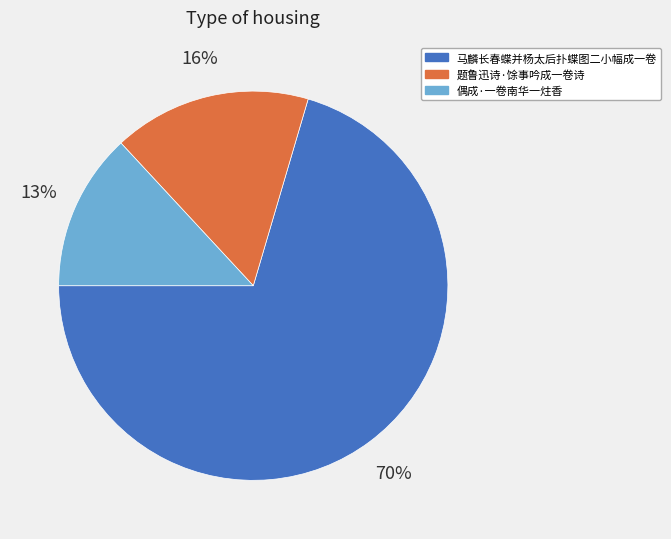

True or false: 题鲁迅诗·馀事吟成一卷诗 accounts for 29% of the total.

False